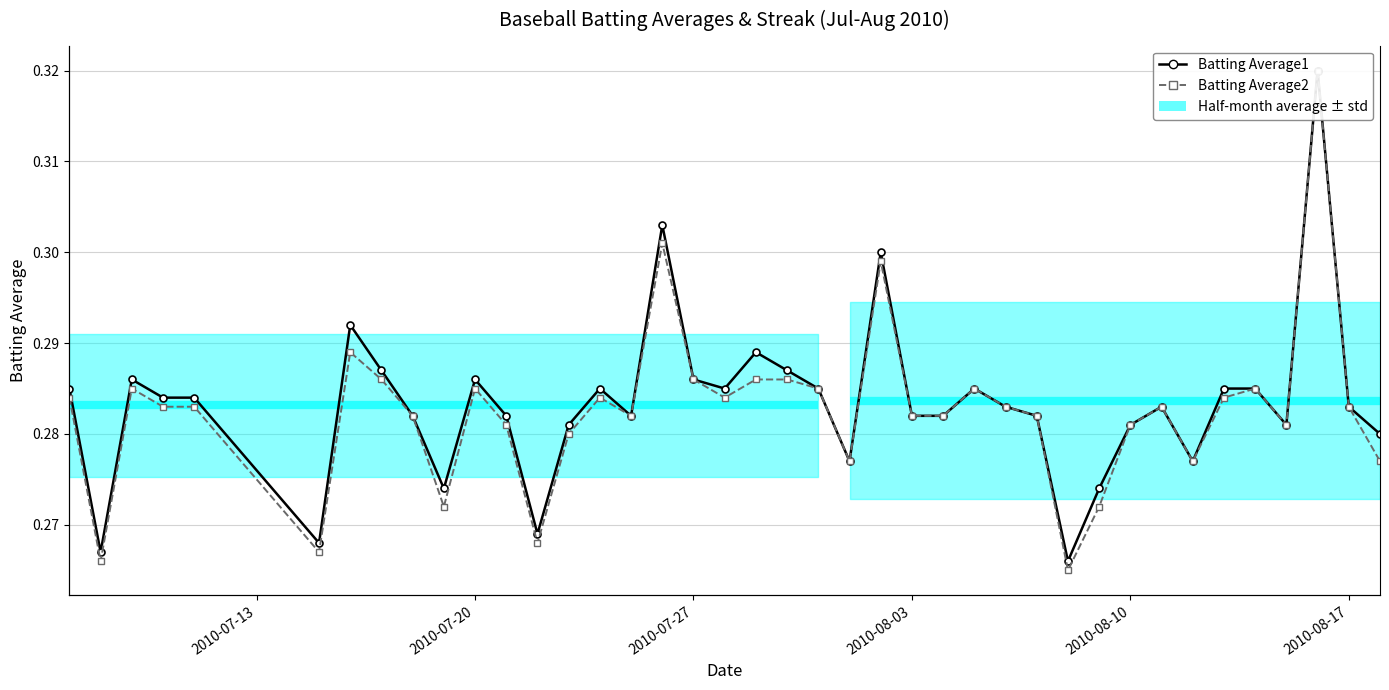

Reading left to right, extract all data points from this chart.

Batting Average1: 0.3	0.3	0.3	0.3	0.3	0.3	0.3	0.3	0.3	0.3	0.3	0.3	0.3	0.3	0.3	0.3	0.3	0.3	0.3	0.3	0.3	0.3	0.3	0.3	0.3	0.3	0.3	0.3	0.3	0.3	0.3	0.3	0.3	0.3	0.3	0.3	0.3	0.3	0.3	0.3
Batting Average2: 0.3	0.3	0.3	0.3	0.3	0.3	0.3	0.3	0.3	0.3	0.3	0.3	0.3	0.3	0.3	0.3	0.3	0.3	0.3	0.3	0.3	0.3	0.3	0.3	0.3	0.3	0.3	0.3	0.3	0.3	0.3	0.3	0.3	0.3	0.3	0.3	0.3	0.3	0.3	0.3
Streak: 0.0	2.0	4.0	0.0	2.0	0.0	0.0	2.0	0.0	0.0	2.0	0.0	0.0	2.0	0.0	0.0	0.0	0.0	2.0	0.0	2.0	0.0	0.0	2.0	0.0	2.0	4.0	6.0	8.0	10.0	12.0	14.0	16.0	18.0	0.0	0.0	2.0	0.0	2.0	4.0